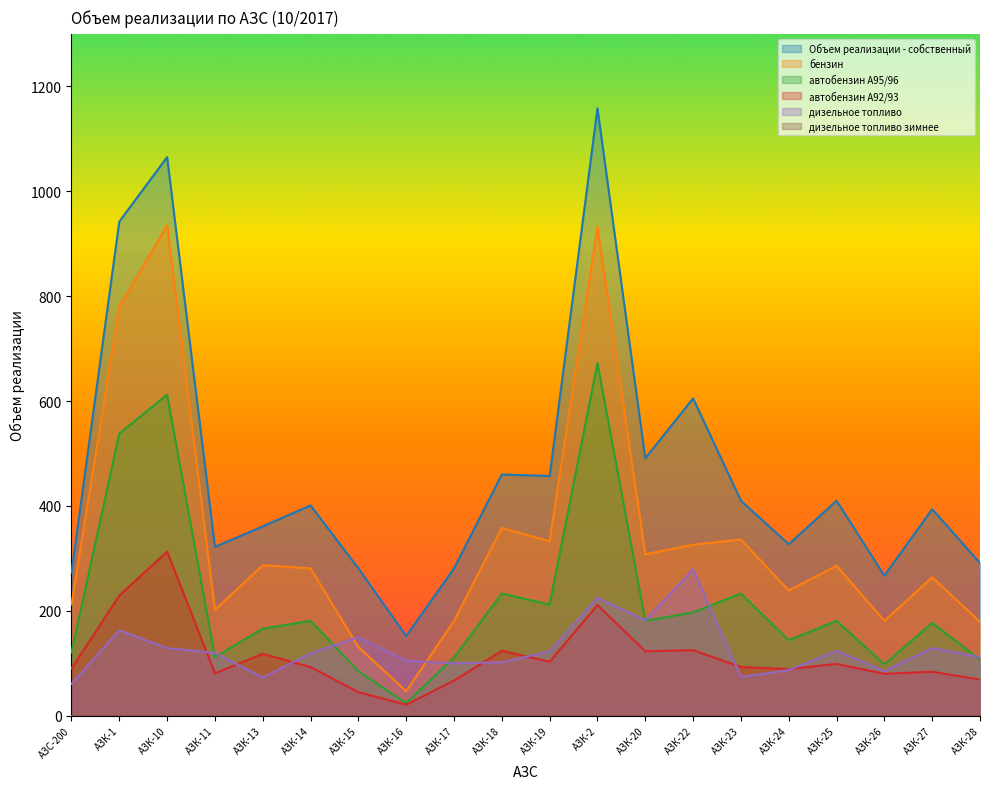

What is the difference between the highest and lowest values at АЗК-17?

281